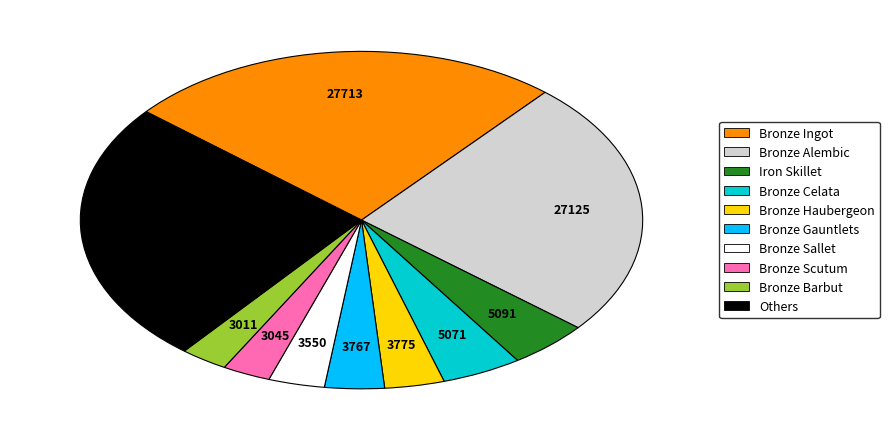

Does any single category account for the majority?

No